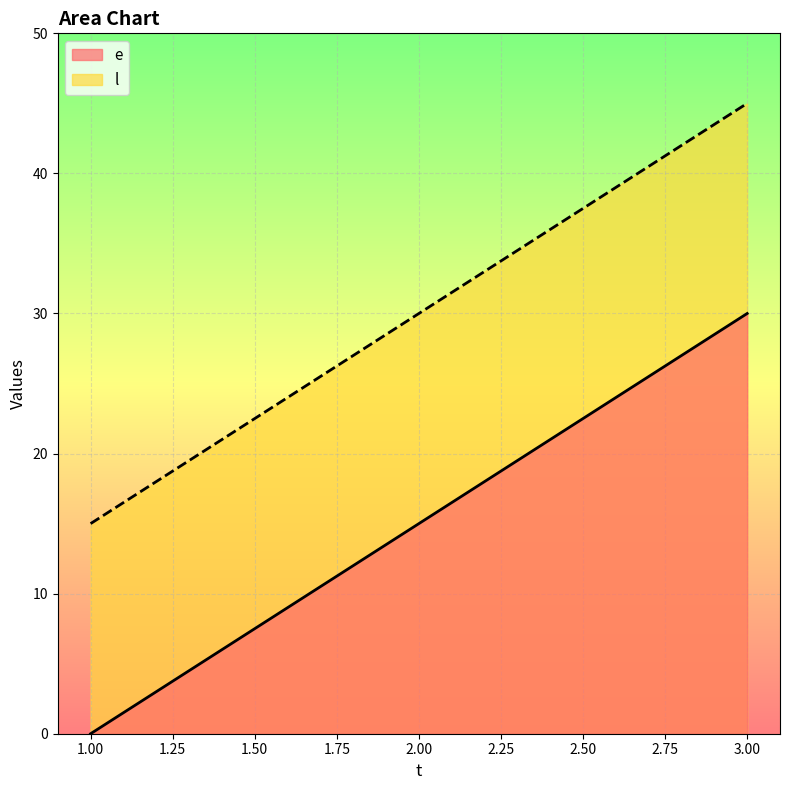

How many values in the e series exceed 15?

1